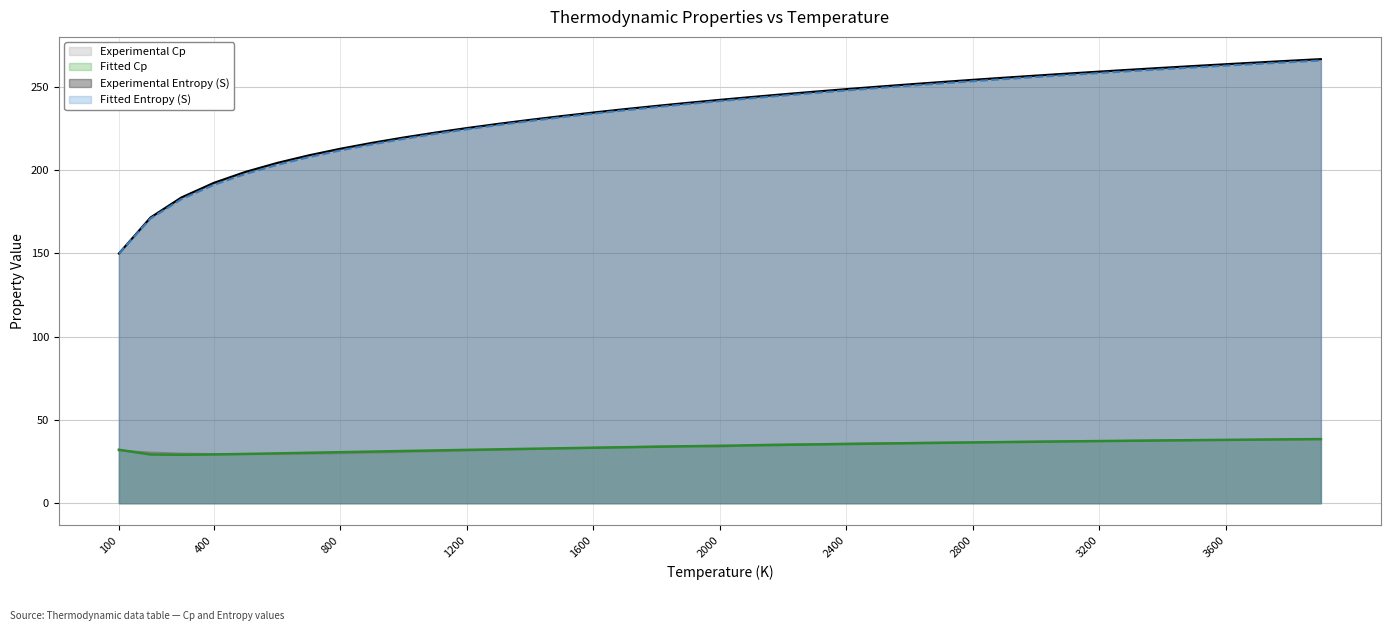

At which category is the sum across all series the highest?

3900